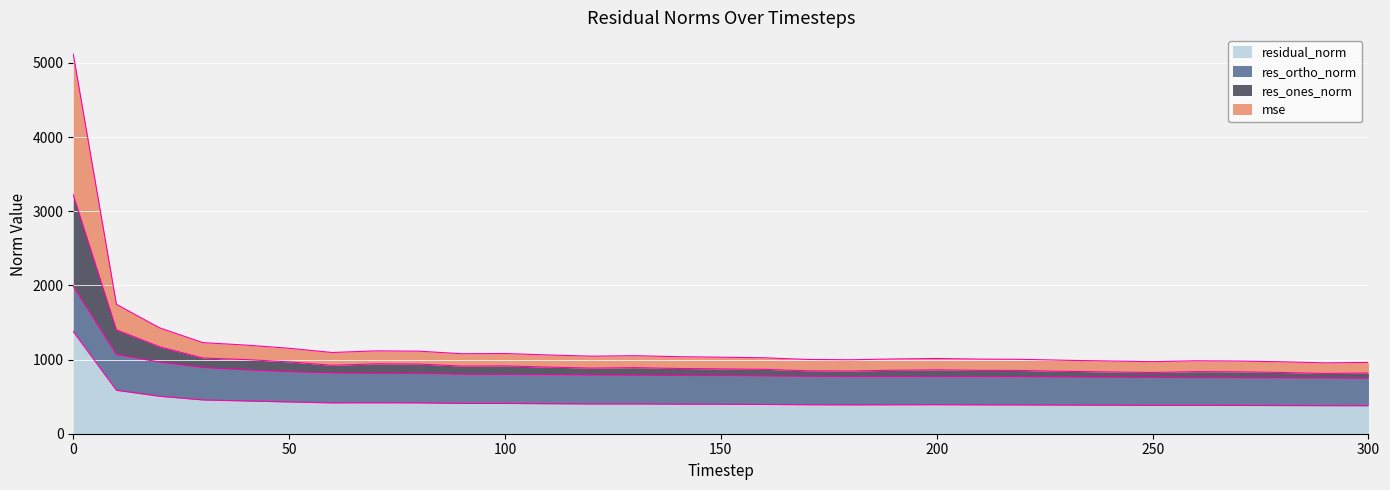

The value of residual_norm at 0 is 362.0. True or false?

False